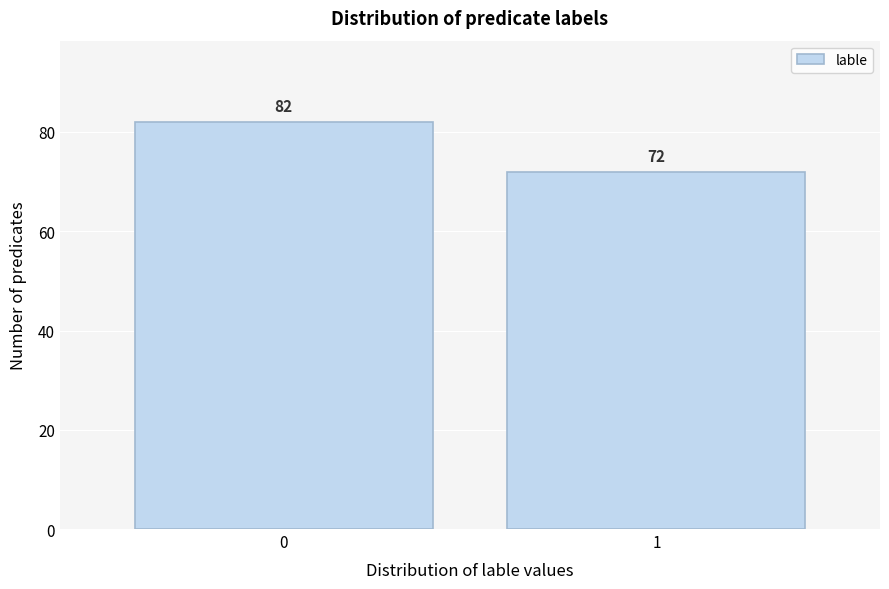

Reading left to right, transcribe all the data shown in this chart.

82	72